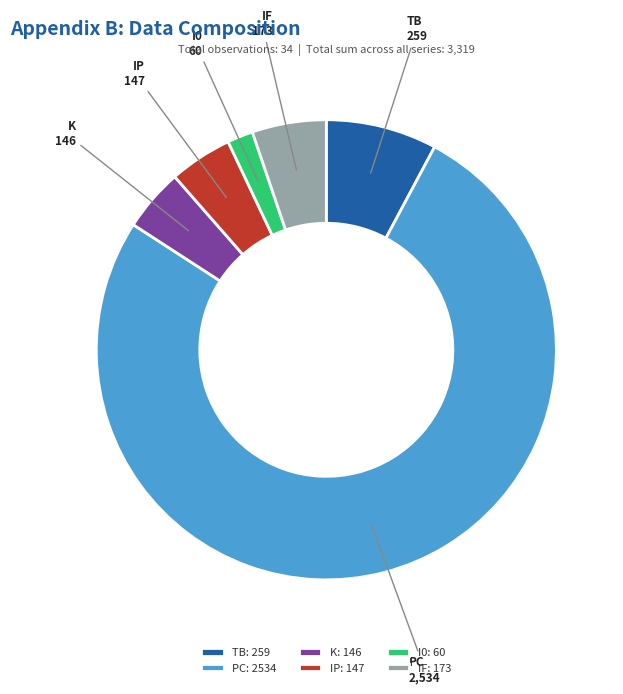

Does TB represent more than half of the total?

No